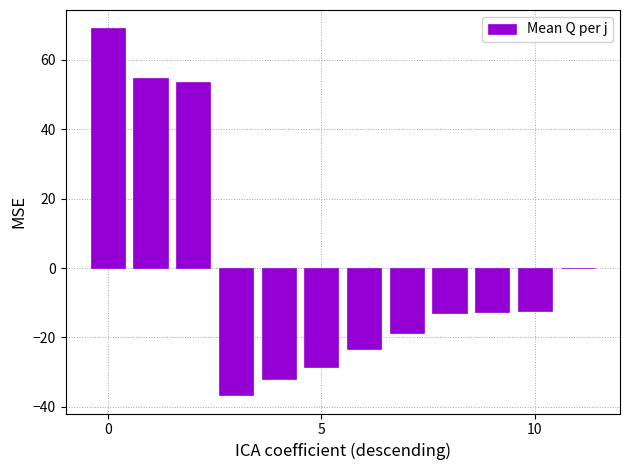

What is the maximum value shown in the chart?

69.0